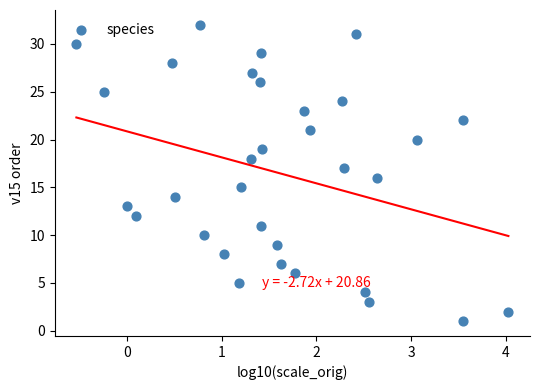

What is the range of Y values (max minus min)?

31